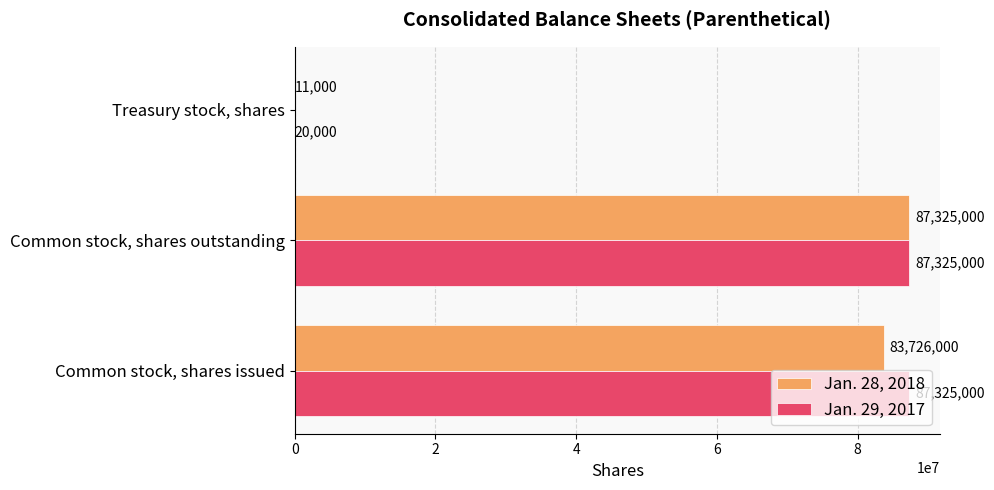

Between Common stock, shares issued and Common stock, shares outstanding, which series saw the biggest shift?

Jan. 28, 2018